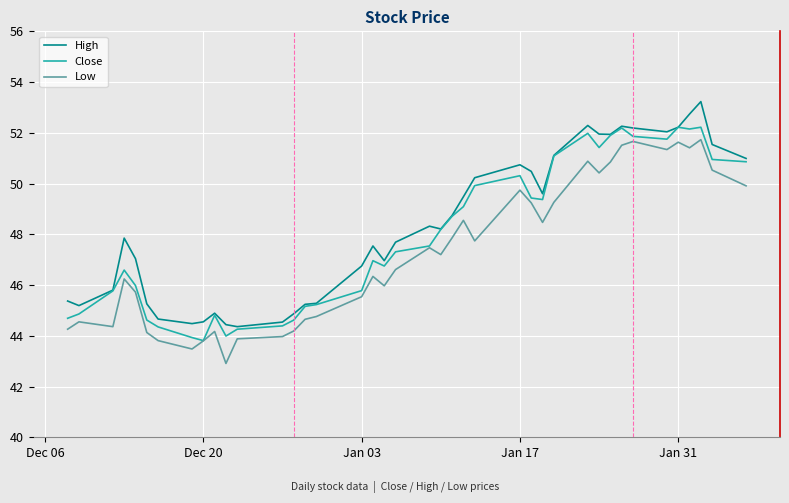

What is the lowest value of the High series?

44.4